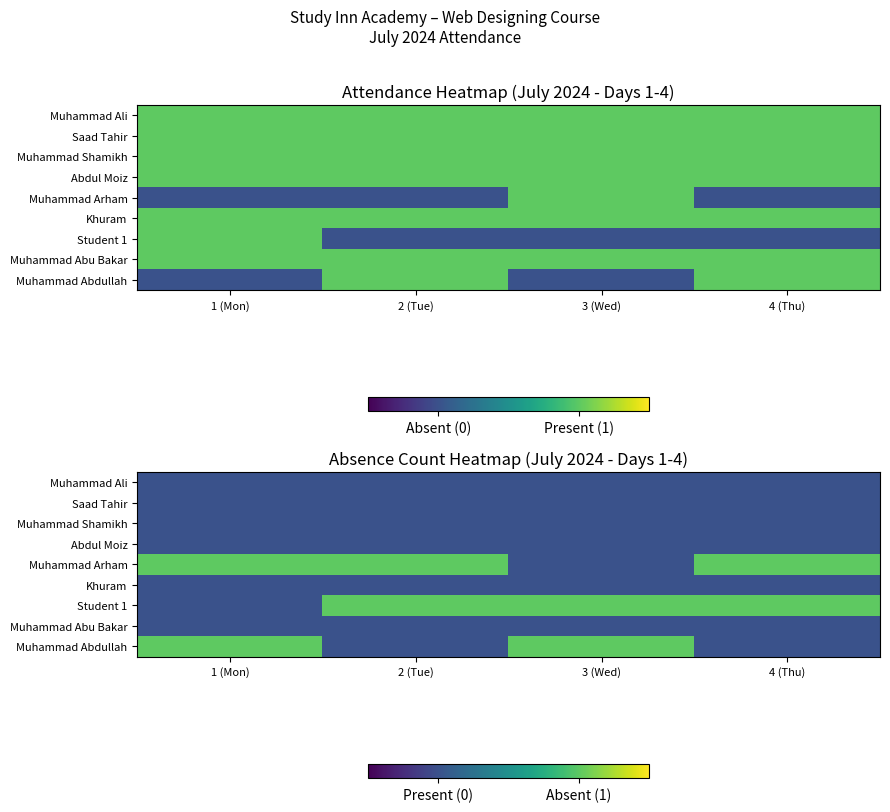

Count the Student 1 values in the range 1 to 2.

3